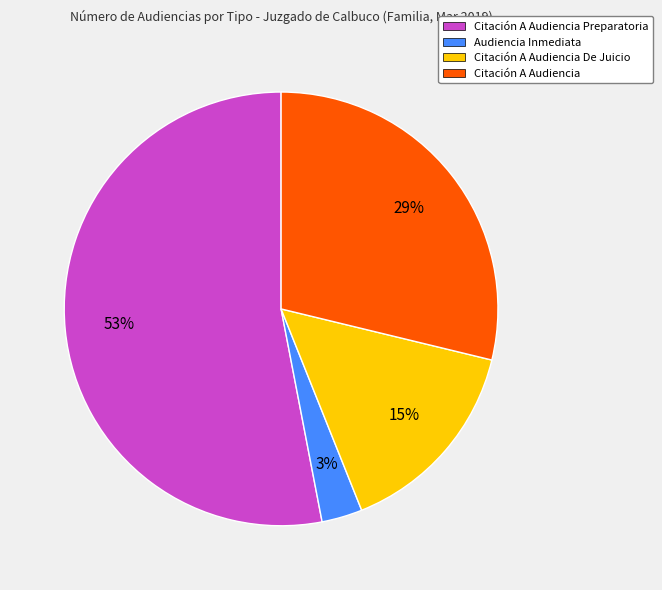

What is the largest slice in the pie chart?

Citación A Audiencia Preparatoria